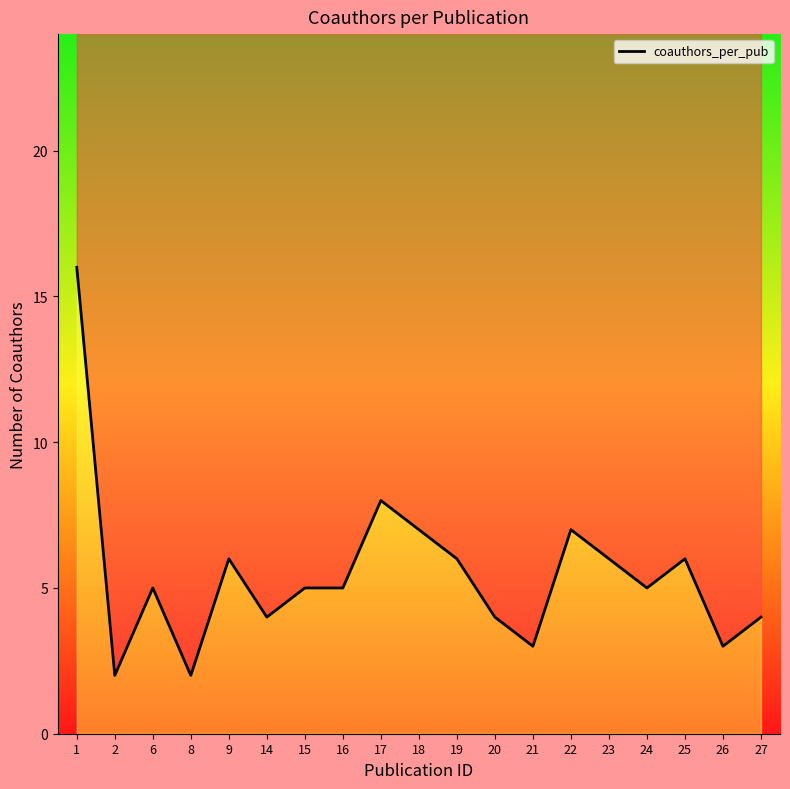

How many data points are above 5?

8